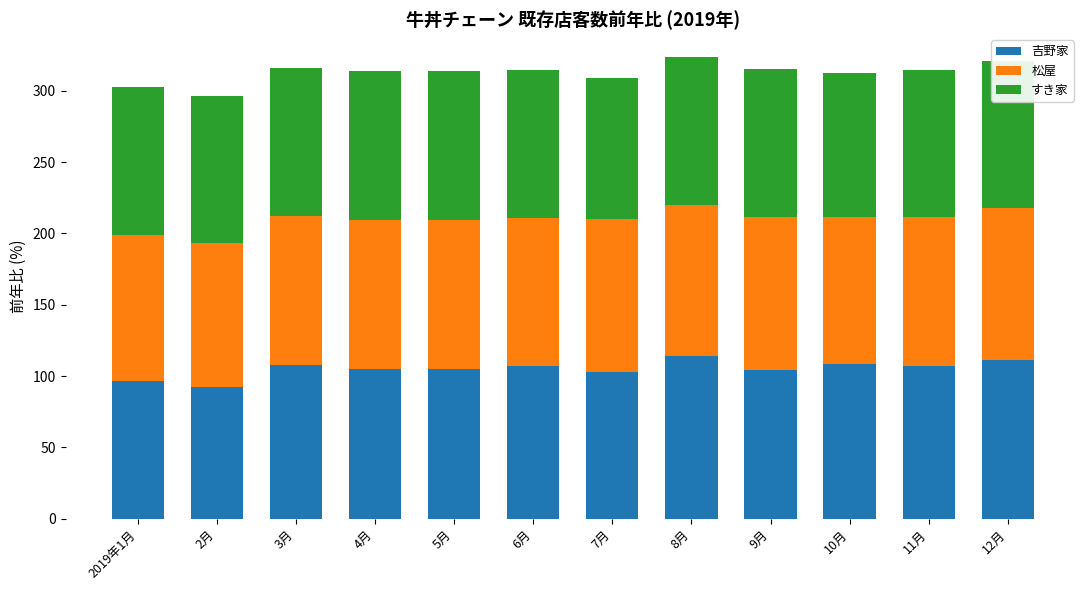

Read the 吉野家 value at 5月.

105.2